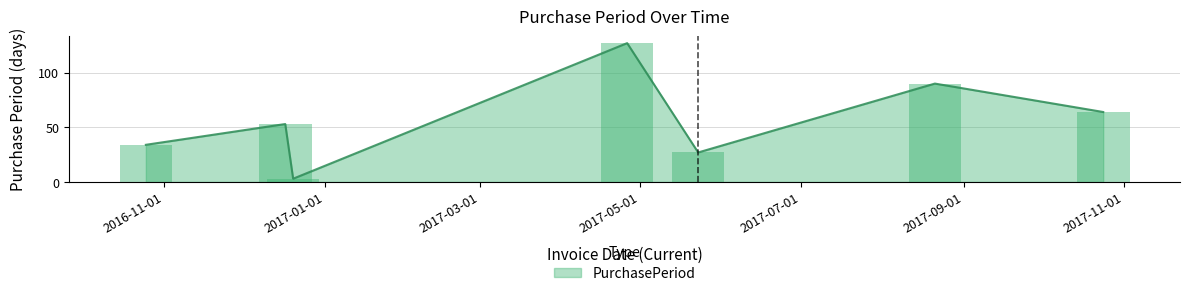

What is the difference between the values at 2016-10-25 and 2017-08-21?

56